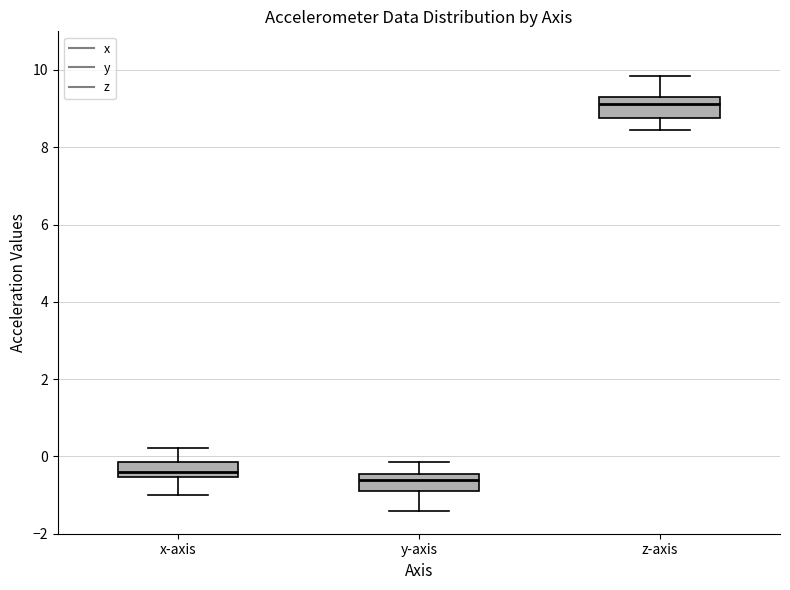

Reading left to right, transcribe this box plot: for each box, give where its median line is, the range the box spans, and where its two whiskers end, as read against the y-axis. The values are not printed on the chart, so give them approximately, as read against the axis.

x-axis: median -0.4, box -0.6 to -0.2, whiskers -1.0 to 0.2
y-axis: median -0.6, box -0.8 to -0.4, whiskers -1.4 to -0.2
z-axis: median 9.2, box 8.8 to 9.4, whiskers 8.4 to 9.8